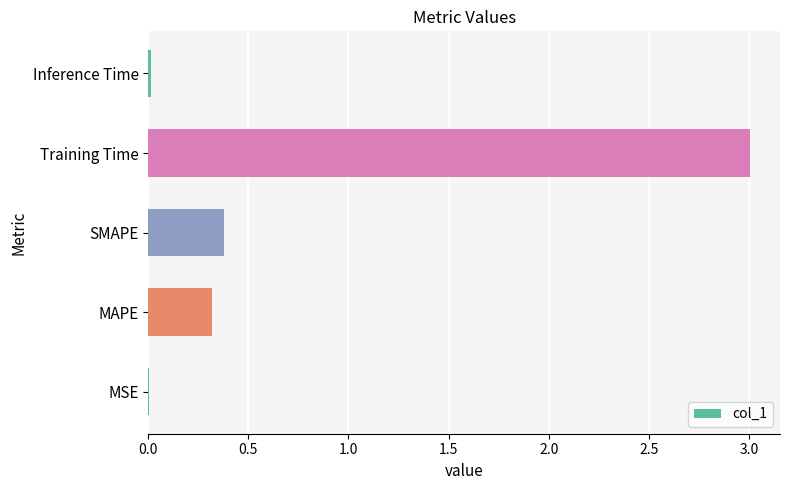

How many series are shown in this chart?

1